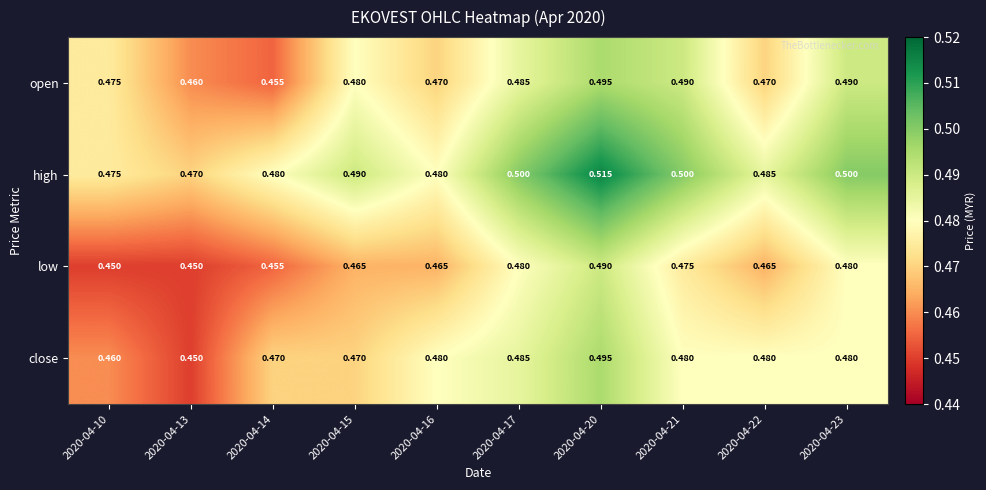

Which series changed the most between 2020-04-10 and 2020-04-22?

close